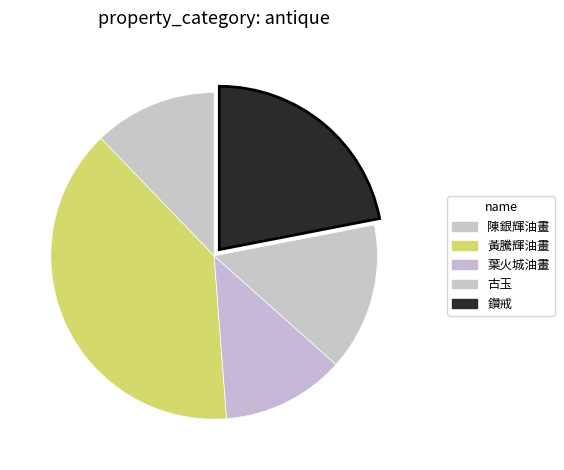

The 黃騰輝油畫 slice represents 39% of the pie. True or false?

True